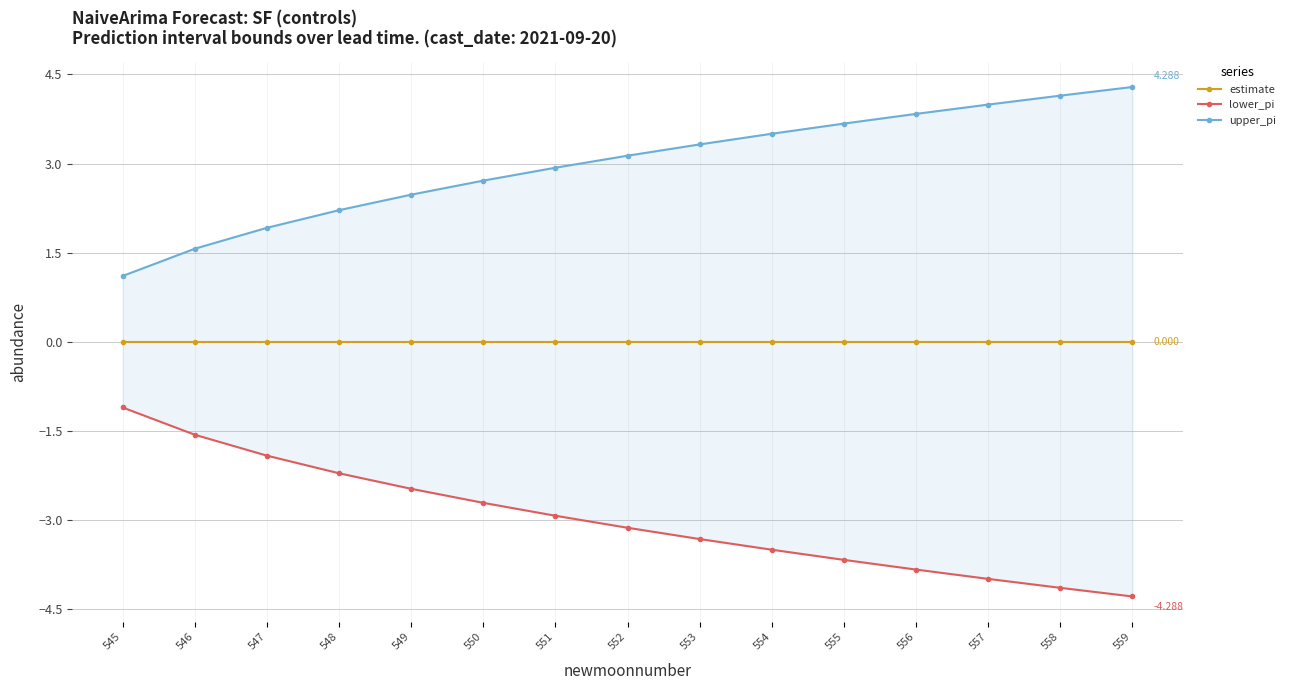

Between 548 and 555, which series saw the biggest shift?

lower_pi